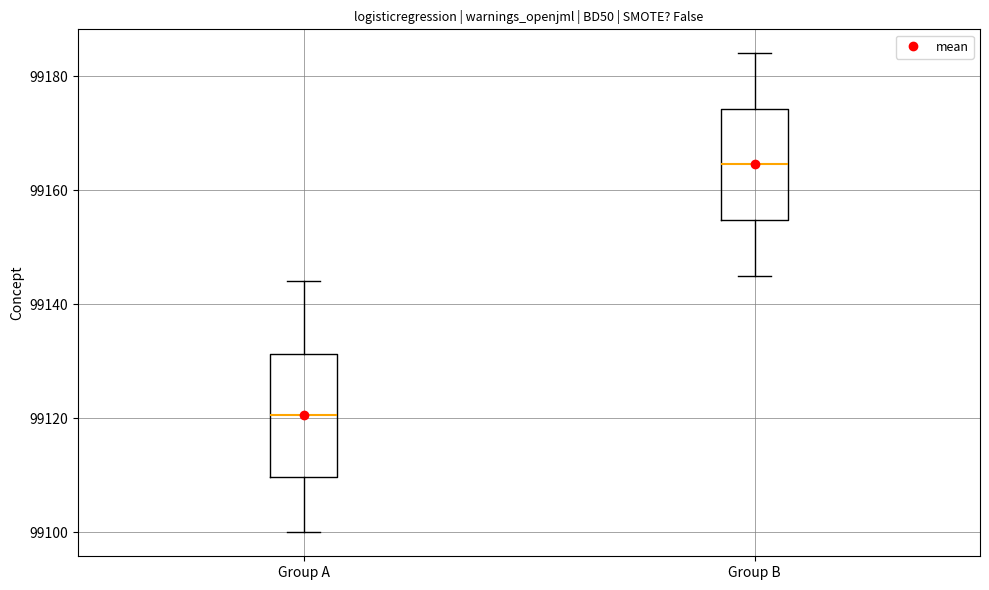

Where does the median line of the box for Group B sit on the y-axis? The values are not printed on the chart, so give them approximately, as read against the axis.

99164